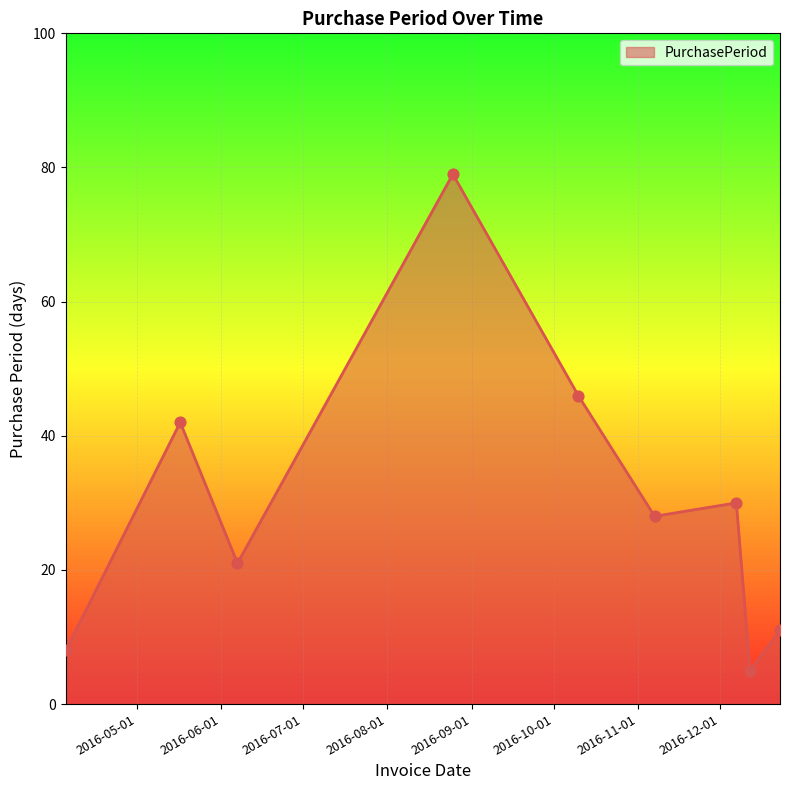

What is the minimum value shown in the chart?

5